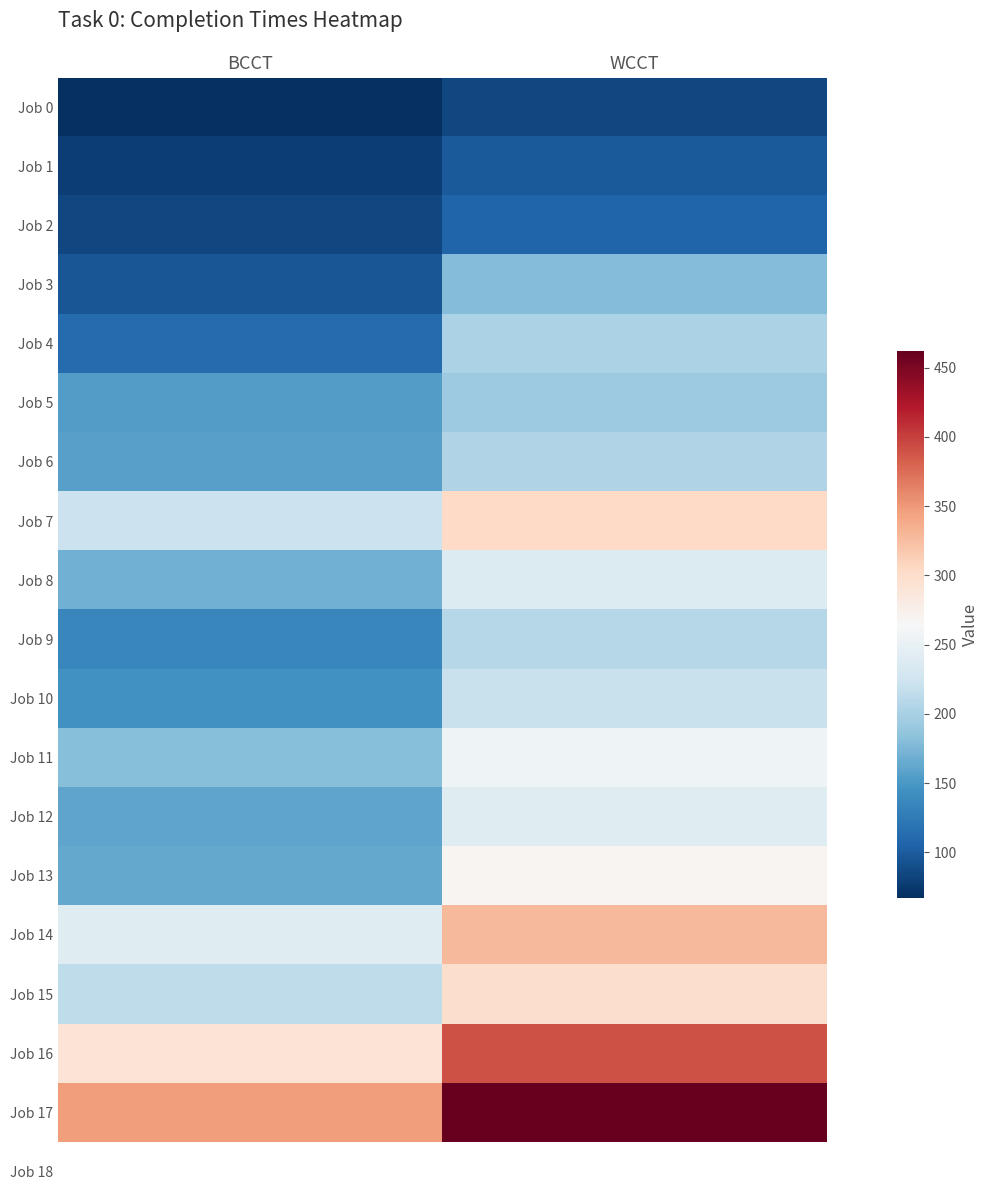

At which category is the sum across all series the highest?

WCCT